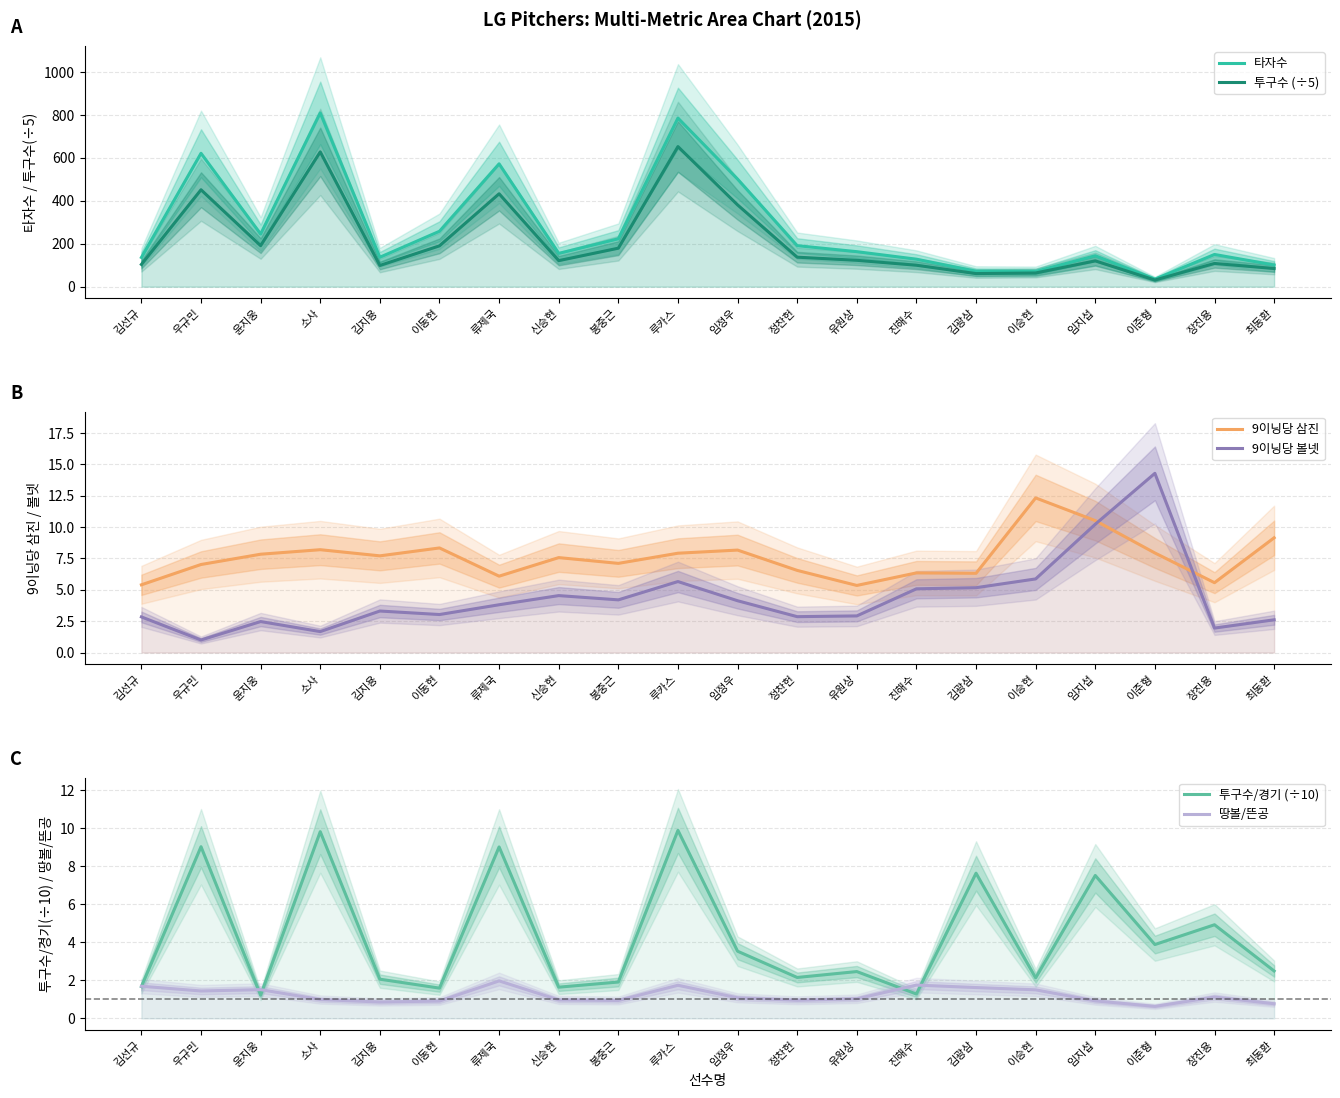

List the series in order of their peak value, lowest first.

땅볼/뜬공, 투구수/경기 (÷10), 9이닝당 삼진, 9이닝당 볼넷, 투구수 (÷5), 타자수